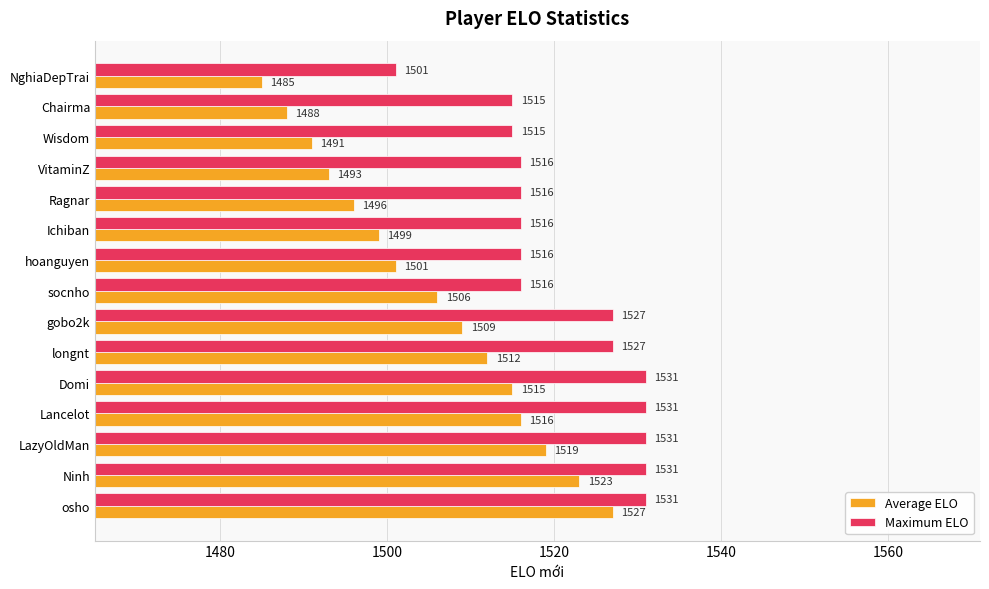

True or false: Average ELO has a value of 1973 at NghiaDepTrai.

False